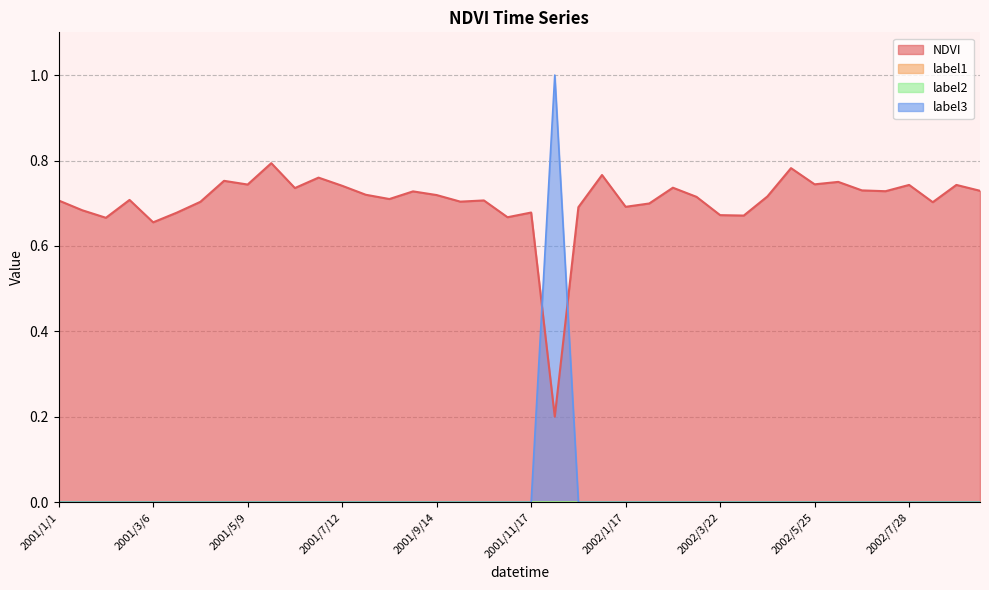

Rank the series at 2001/12/3 from highest to lowest value.

label3, NDVI